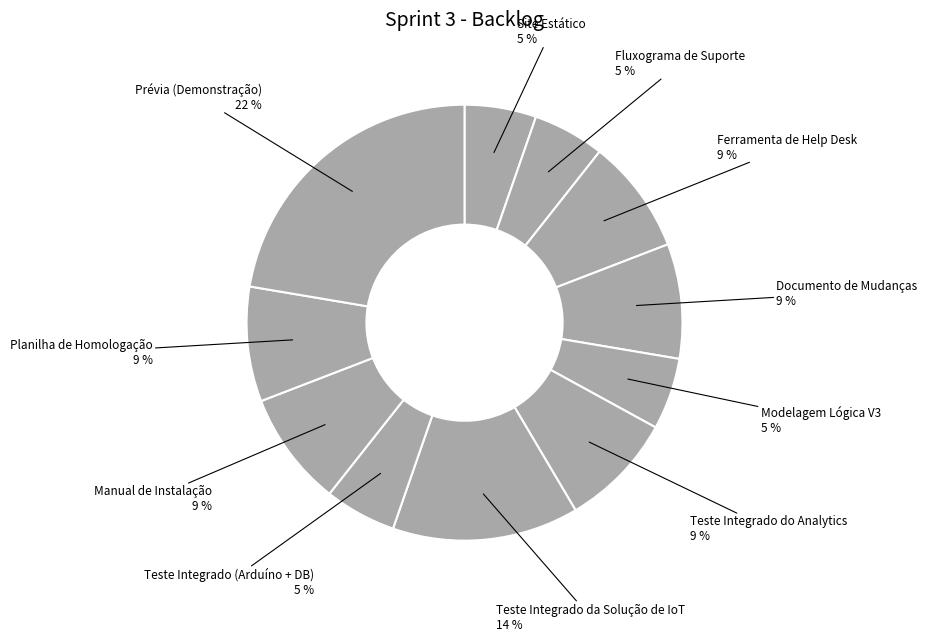

Does any single category account for the majority?

No